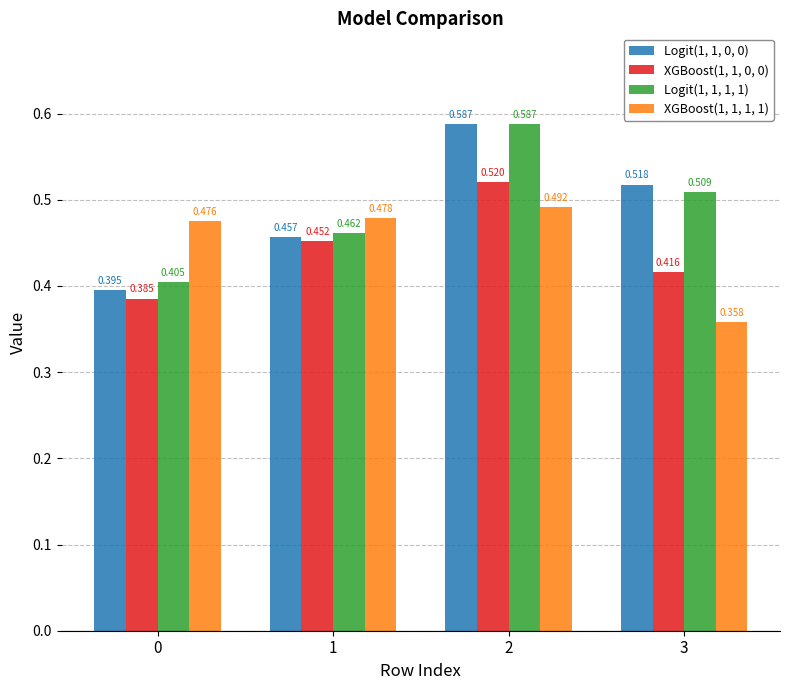

At how many categories does at least one series exceed 0?

4